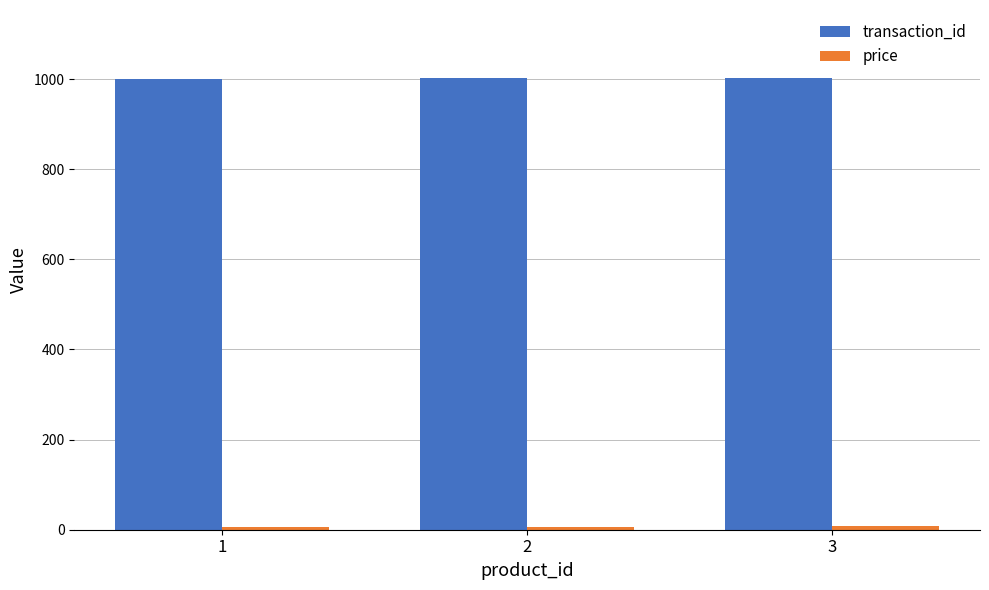

What is the average value of the transaction_id series?

1002.0